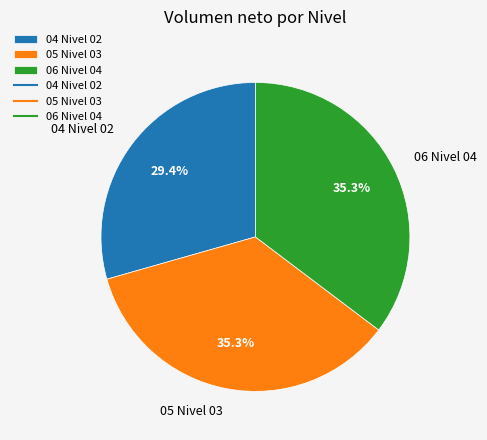

To the nearest percent, what percentage of the pie is 05 Nivel 03?

35%